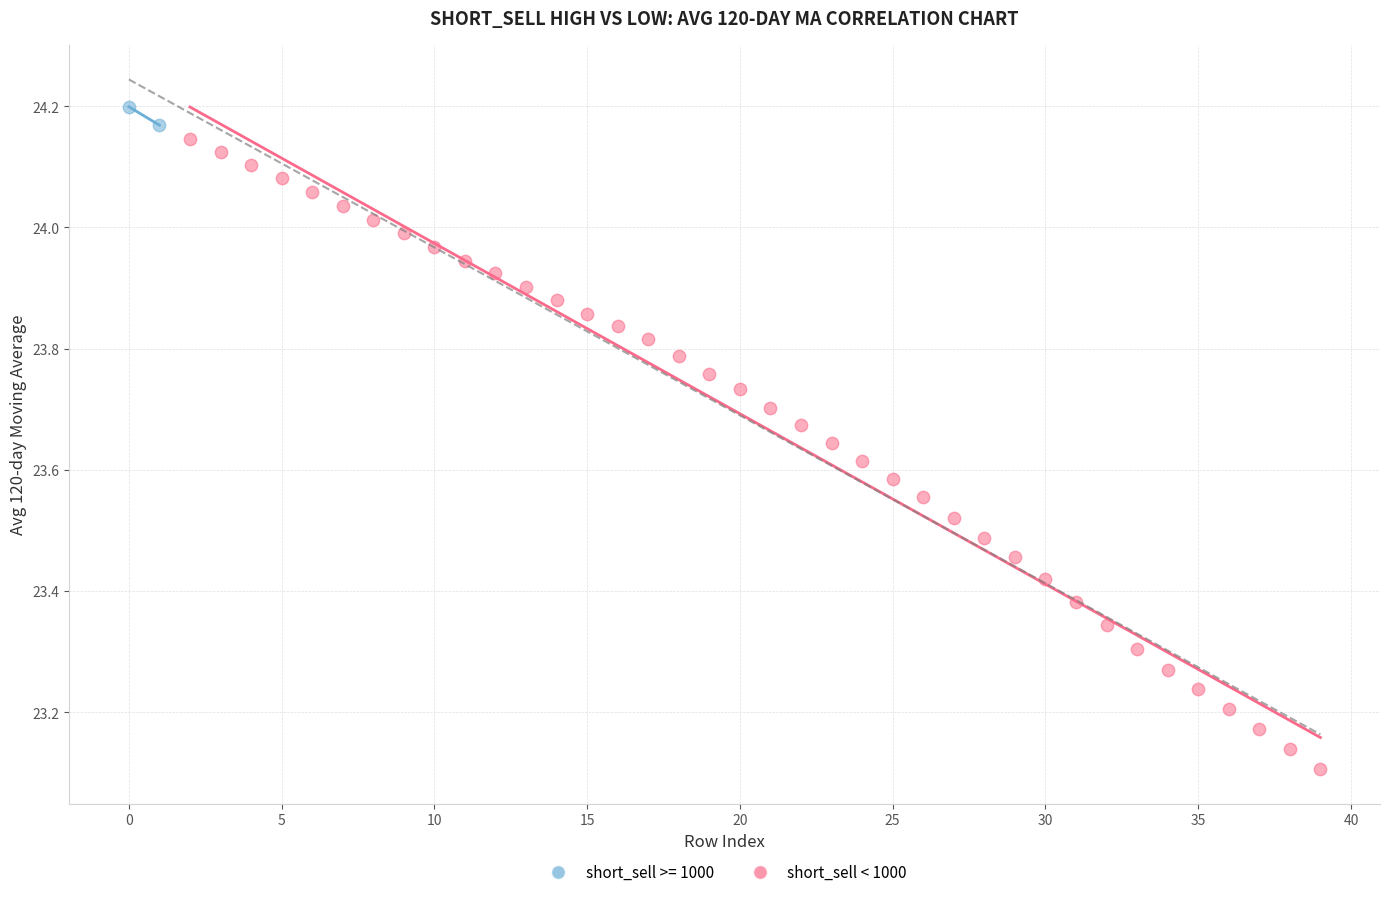

What are all the series names shown in the legend?

short_sell >= 1000, short_sell < 1000